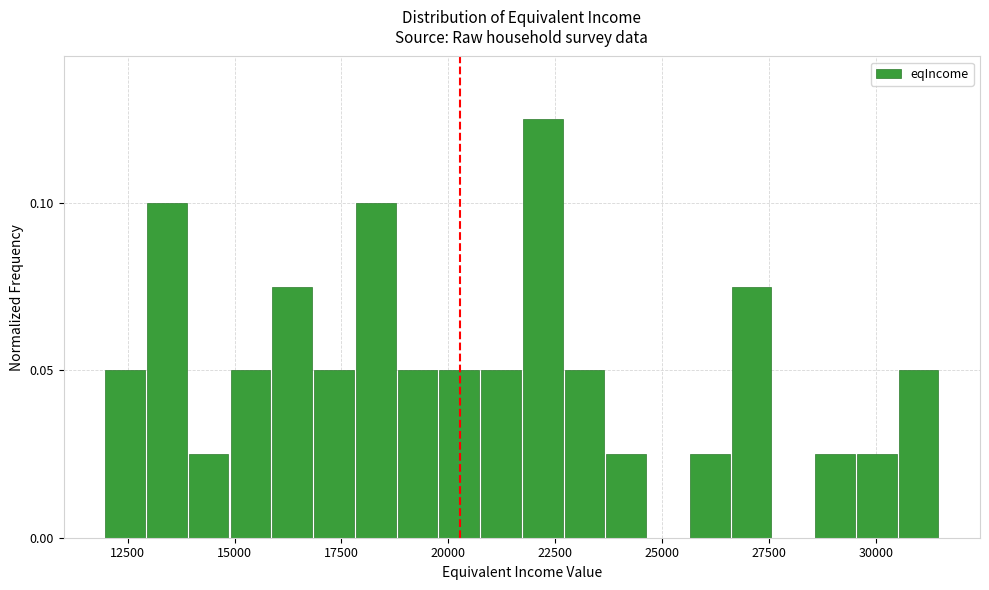

Around what value on the x-axis is the tallest bar? Give the approximate position of its centre, as read against the axis.

22000